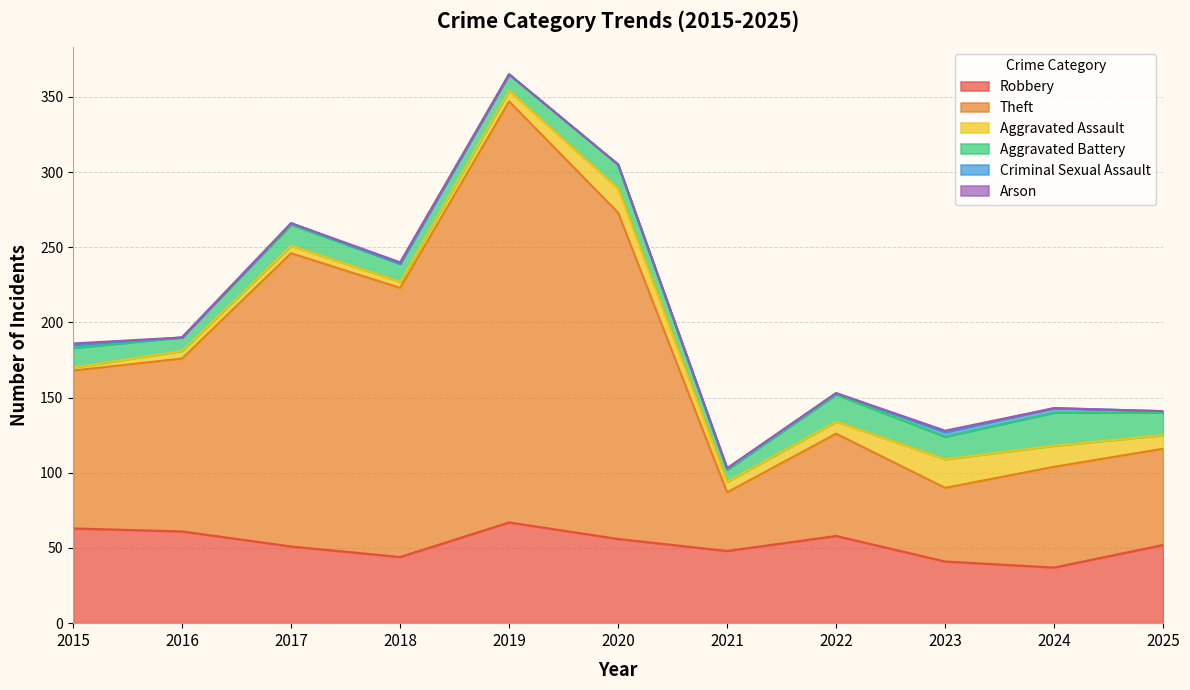

Reading left to right, list all the values displayed in this chart.

Robbery: 63	61	51	44	67	56	48	58	41	37	52
Theft: 105	115	195	179	280	217	39	68	49	67	64
Aggravated Assault: 2	5	5	4	7	16	7	8	19	14	9
Aggravated Battery: 13	9	14	12	11	16	8	18	15	22	15
Criminal Sexual Assault: 2	0	1	0	0	0	1	1	3	3	1
Arson: 1	0	0	1	0	0	0	0	1	0	0